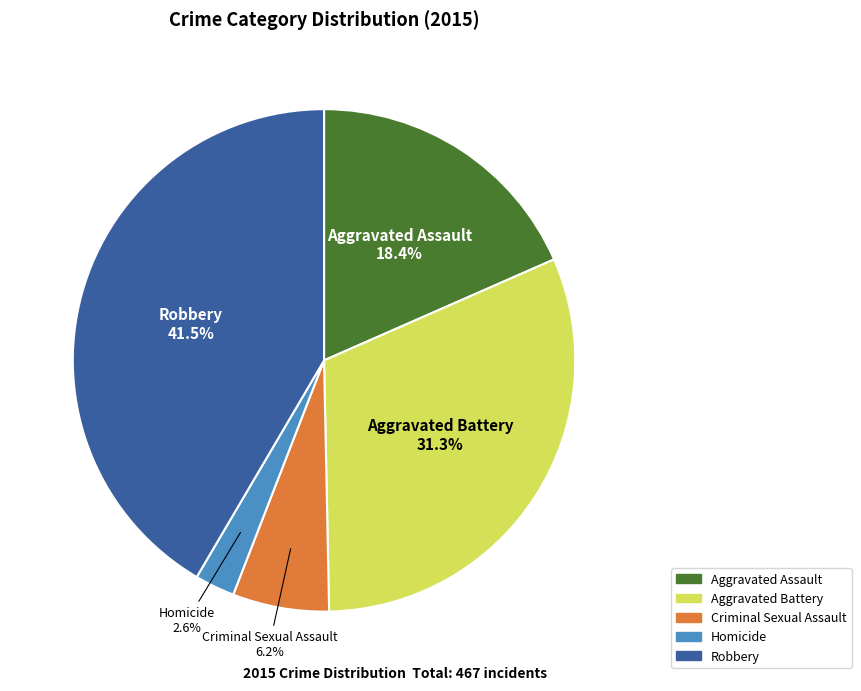

Rank the categories by value from highest to lowest.

Robbery, Aggravated Battery, Aggravated Assault, Criminal Sexual Assault, Homicide